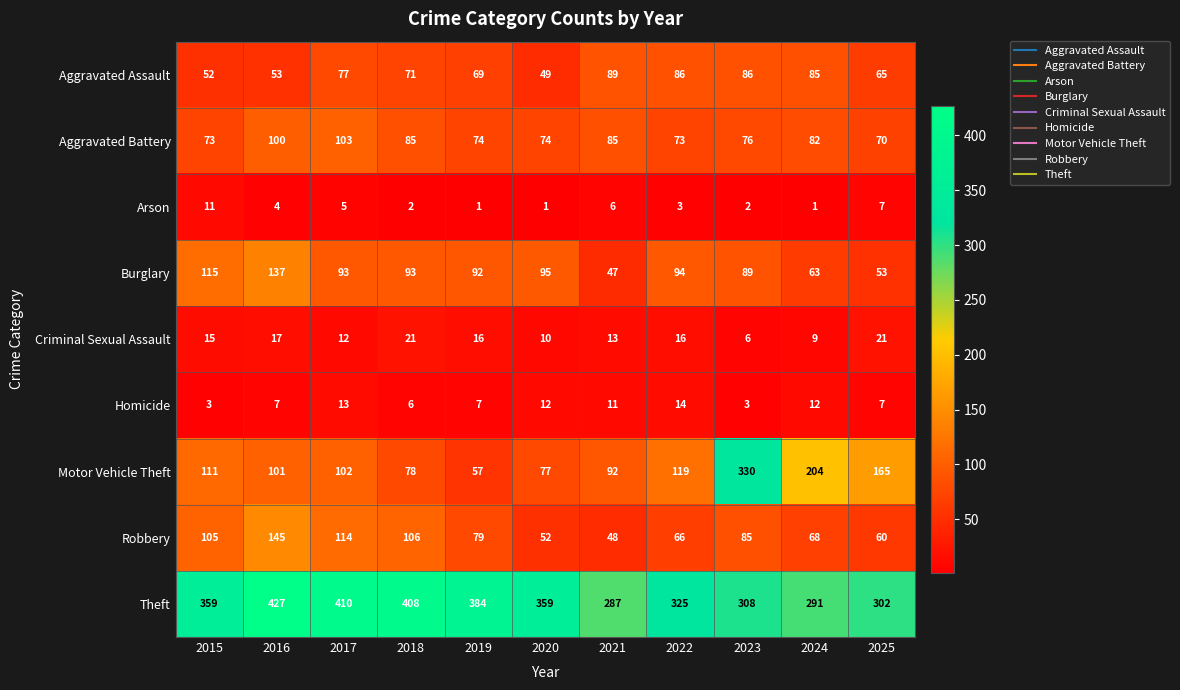

At 2019, list the series in order from smallest to largest.

Arson, Homicide, Criminal Sexual Assault, Motor Vehicle Theft, Aggravated Assault, Aggravated Battery, Robbery, Burglary, Theft